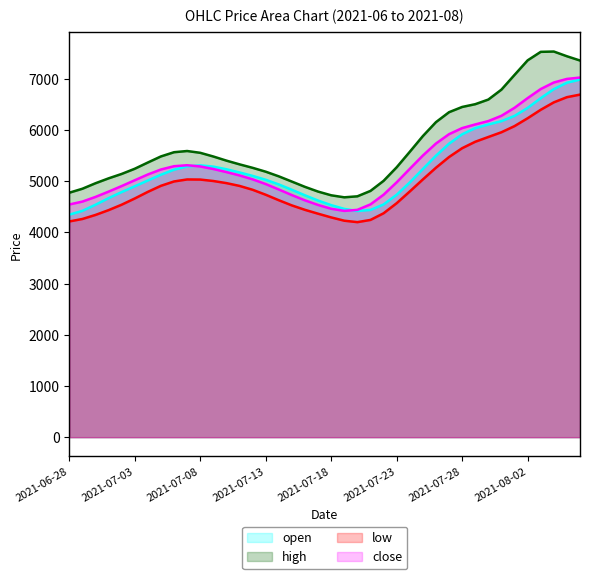

True or false: open and low intersect in this chart.

False